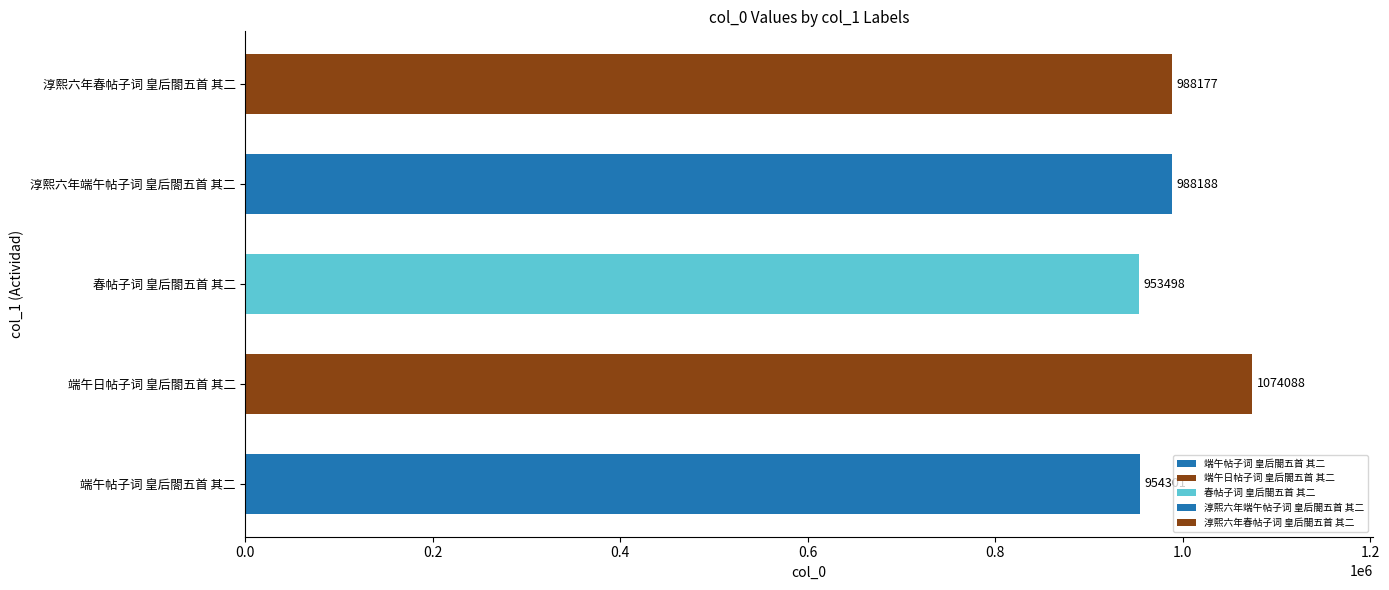

The value at 端午帖子词 皇后閤五首 其二 is 1315420. True or false?

False